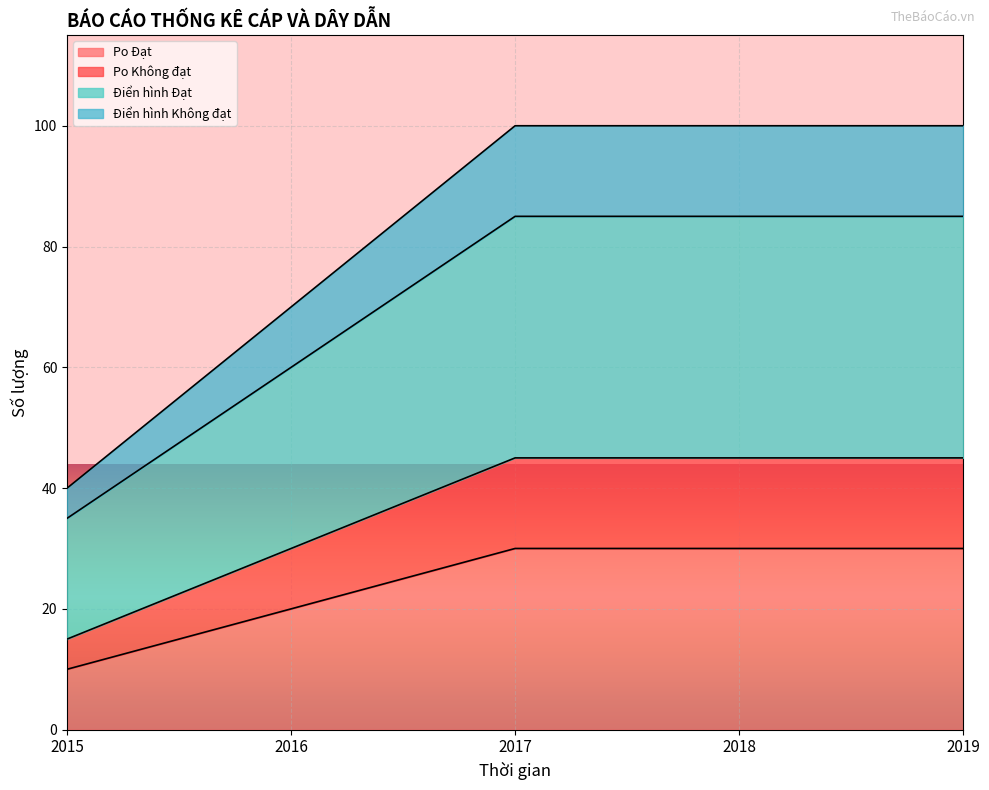

What is the difference between the maximum and second lowest values in the Điển hình Đạt series?

25